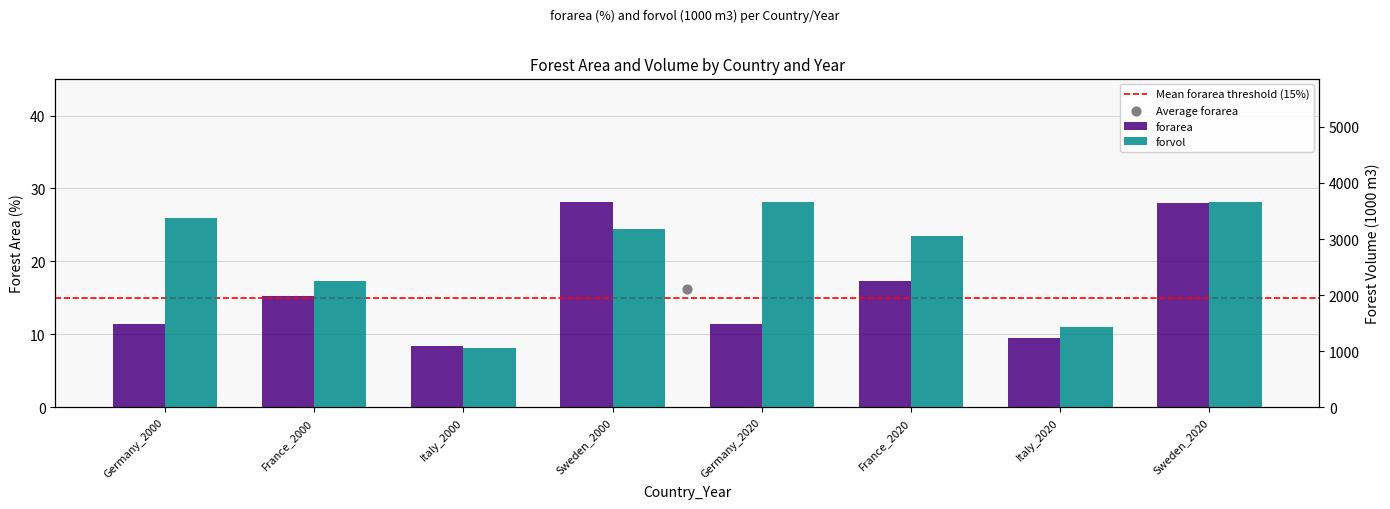

Which series has the largest Y range (max minus min)?

forvol